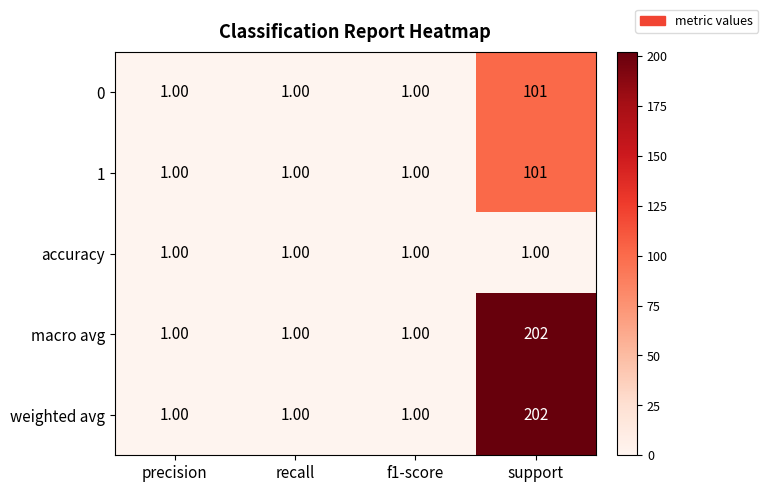

Count the number of categories in the chart.

4